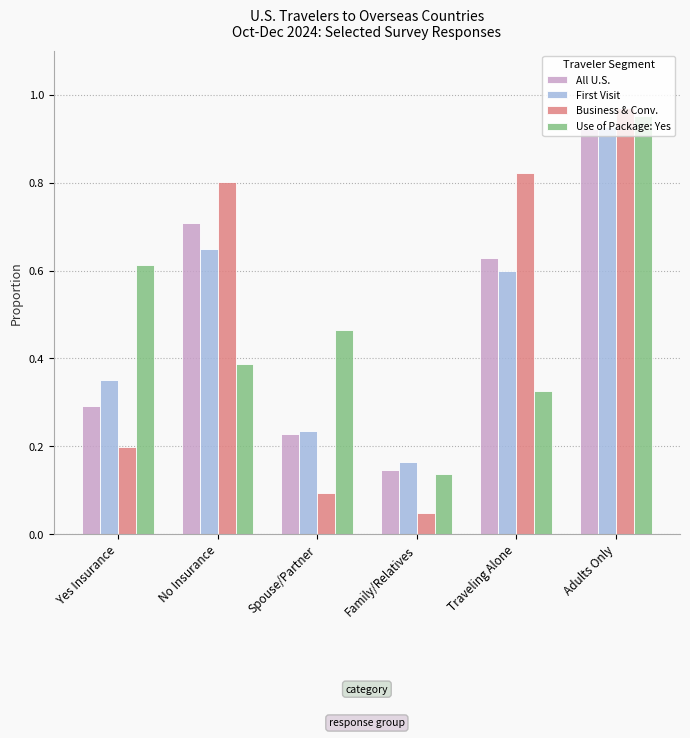

Which category has the highest value across all series?

Adults Only